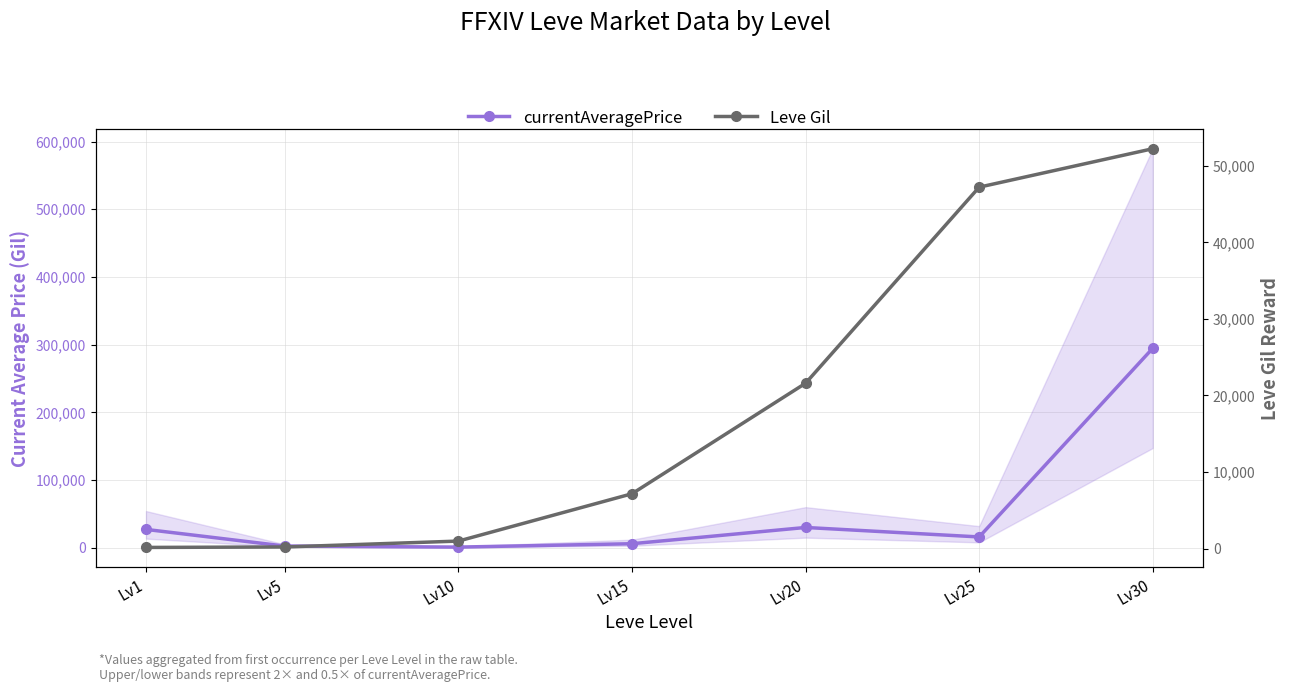

How many values in the Leve Gil series exceed 7170?

3